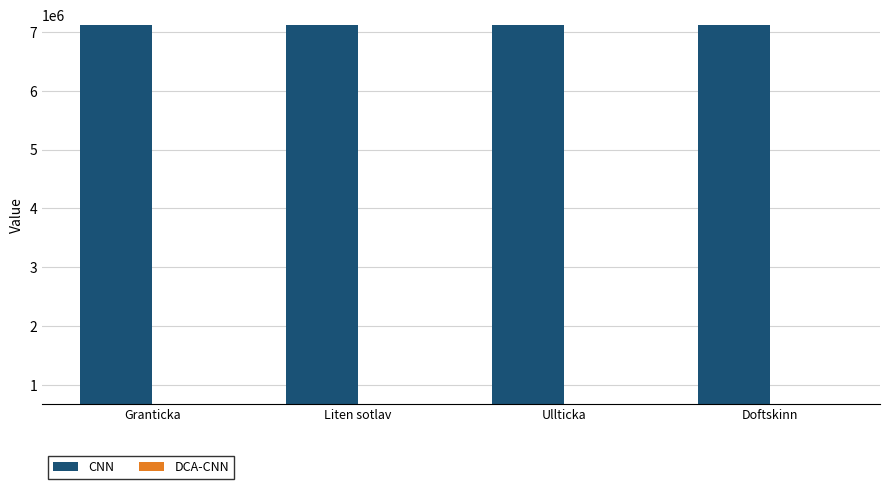

How many groups of bars are there?

4